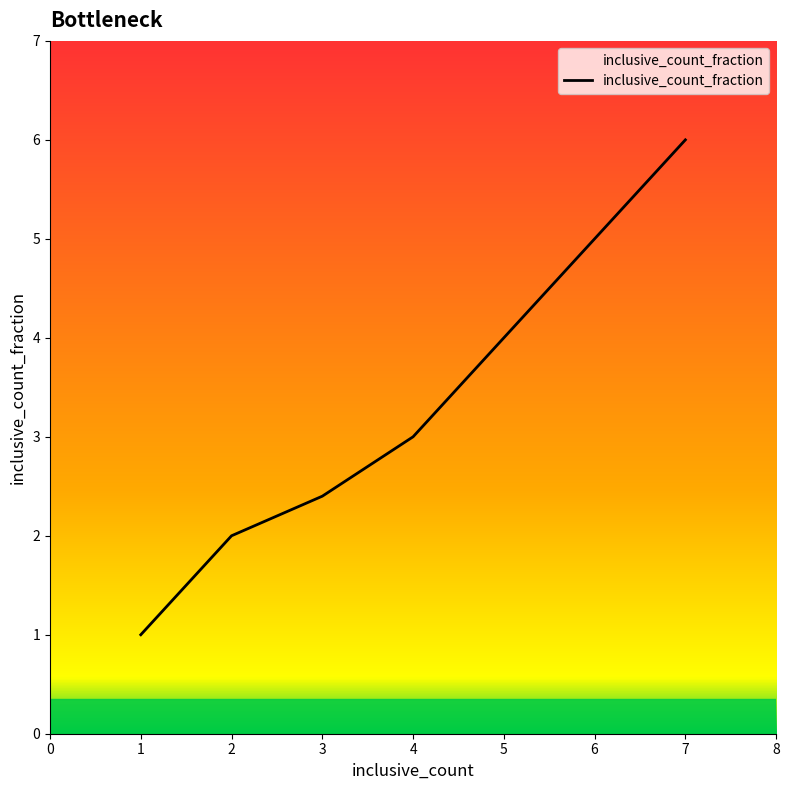

Is it true that the value at 3 is 2.4?

True